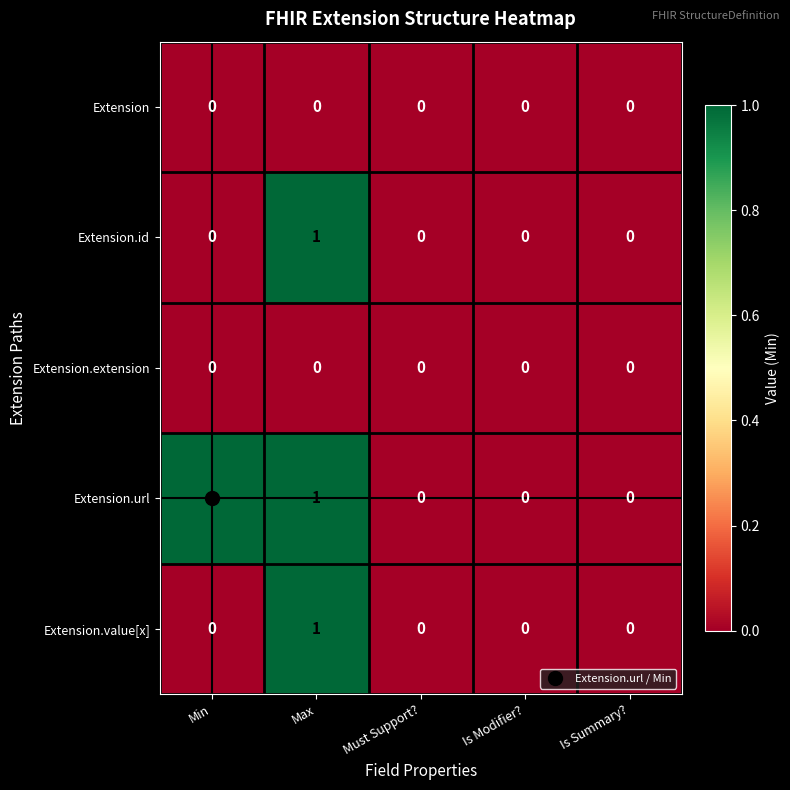

Which series changed the most between Min and Is Modifier??

Extension.url